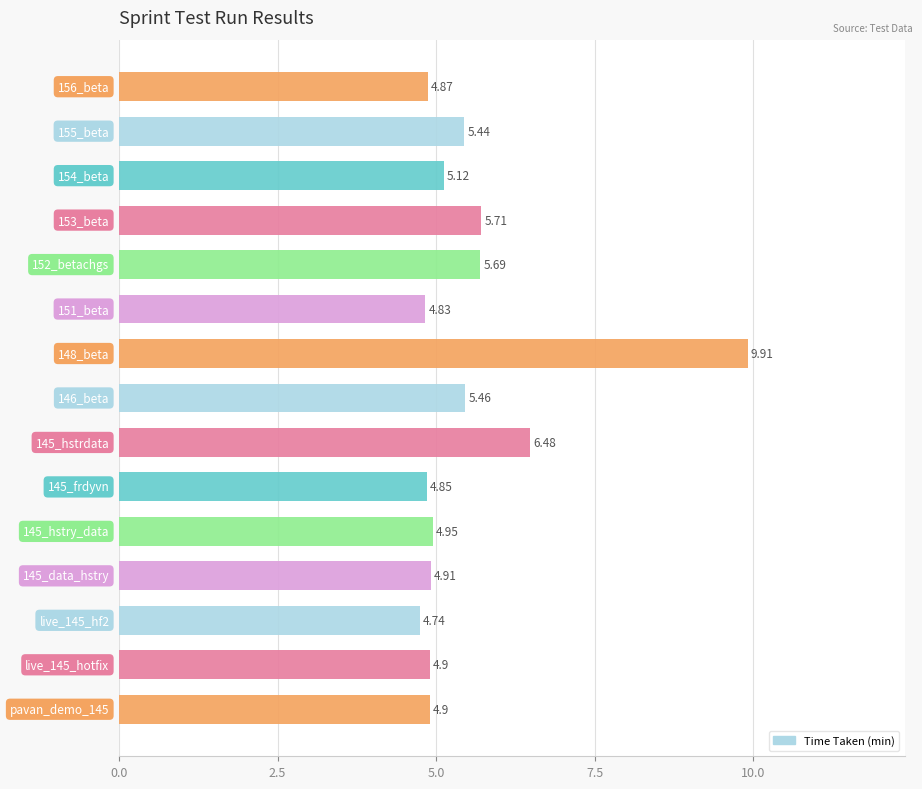

What is the difference between the maximum and minimum values?

5.2